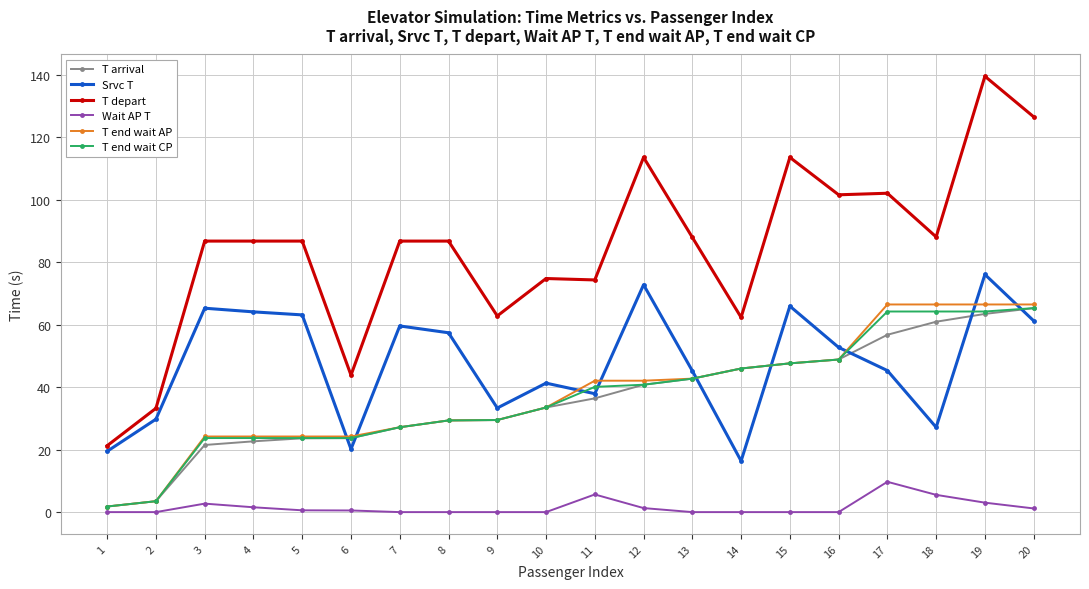

What is the spread (max minus min) of values at 8?

86.8